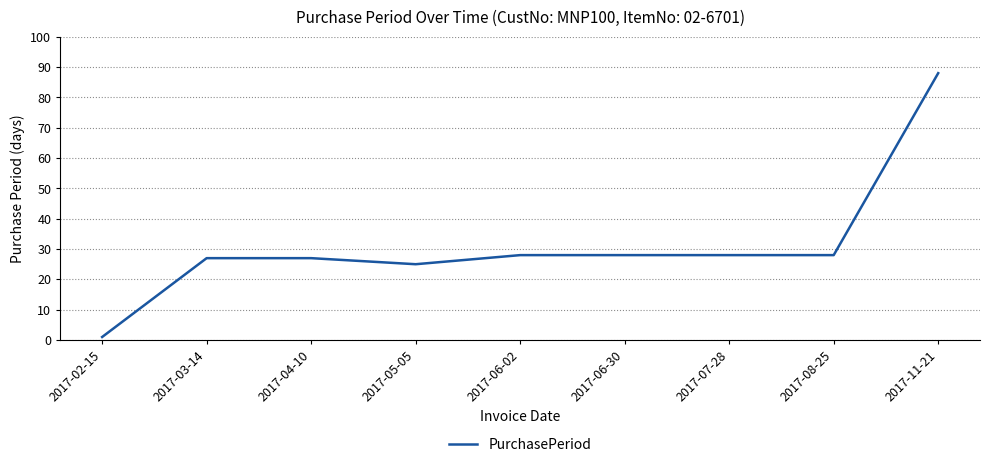

At which category does the chart reach its minimum across all series?

2017-02-15